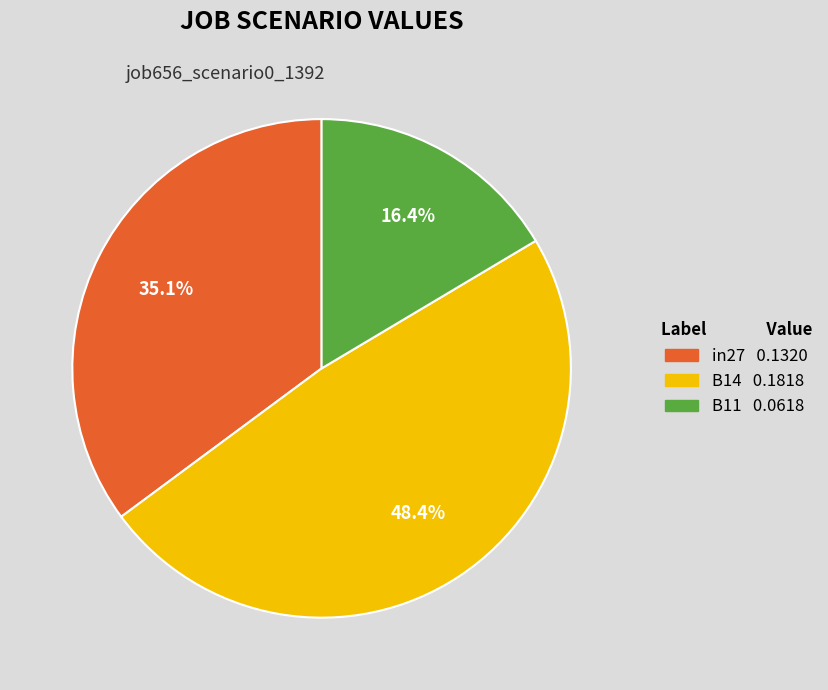

To the nearest percent, what portion does B14 represent?

48%